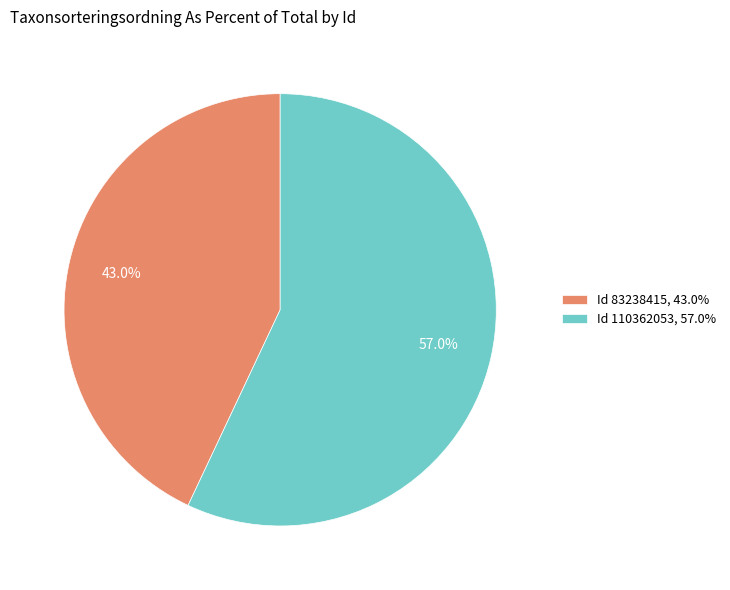

Which category has the smallest portion of the pie?

Id 83238415, 43.0%